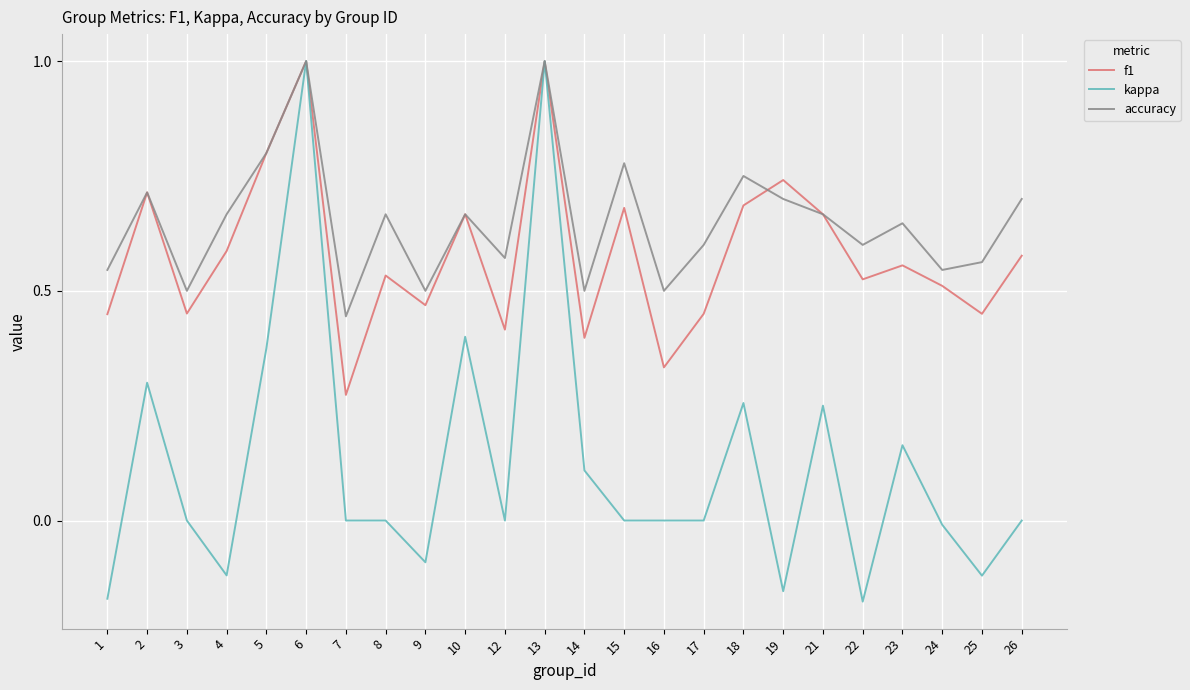

What is the maximum value for f1?

1.0